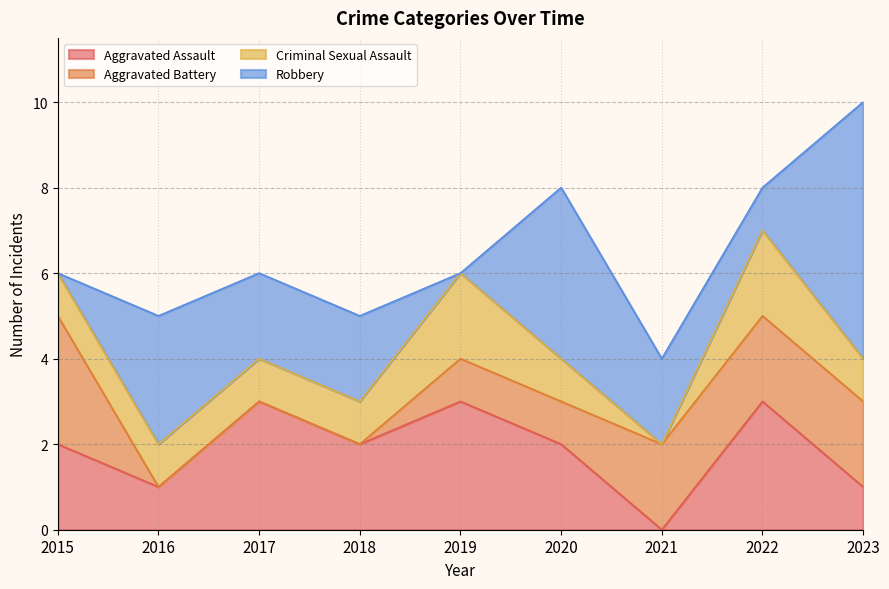

What is the total value across all series at 2020?

8